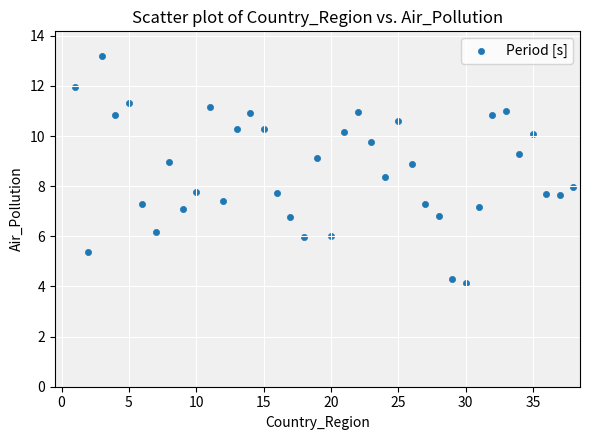

What is the range of X values (max minus min)?

37.0